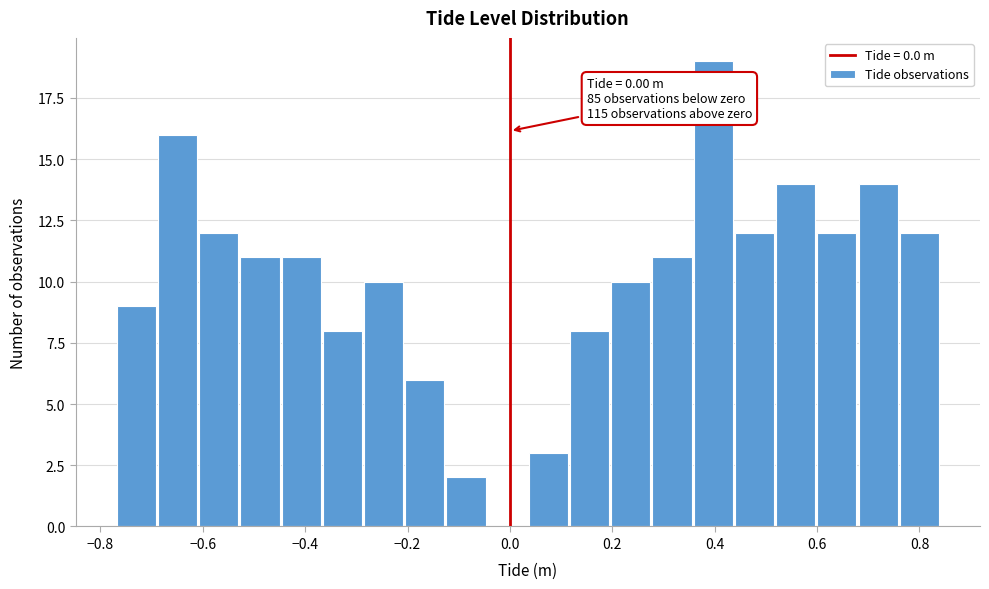

Over which range of the x-axis is the bar tallest?

0.36 to 0.44